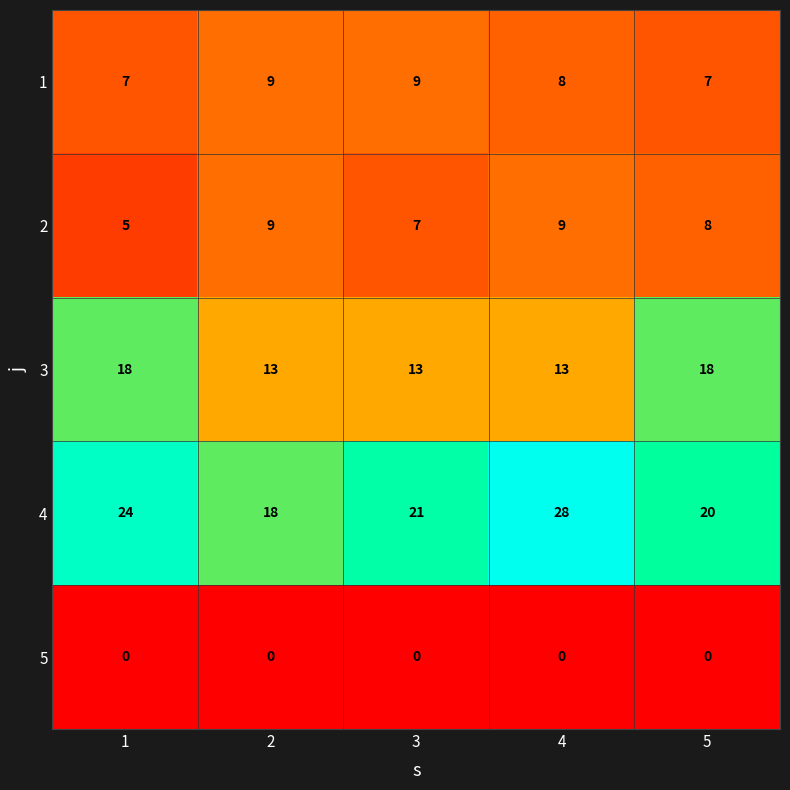

What is the sum of all 2 values?

38